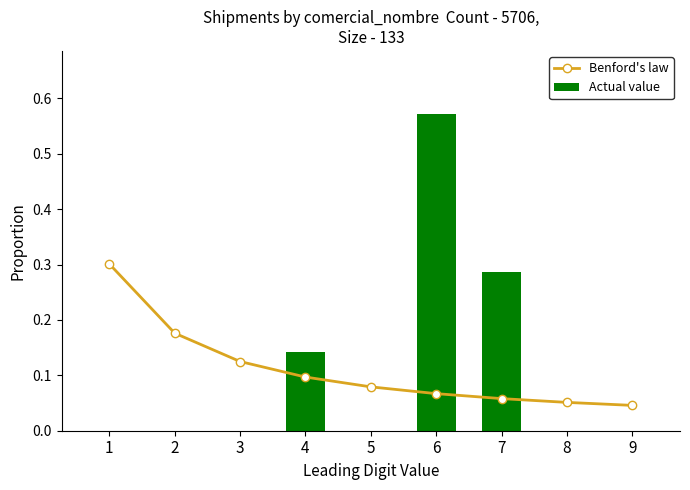

At how many categories does at least one series exceed 0?

9